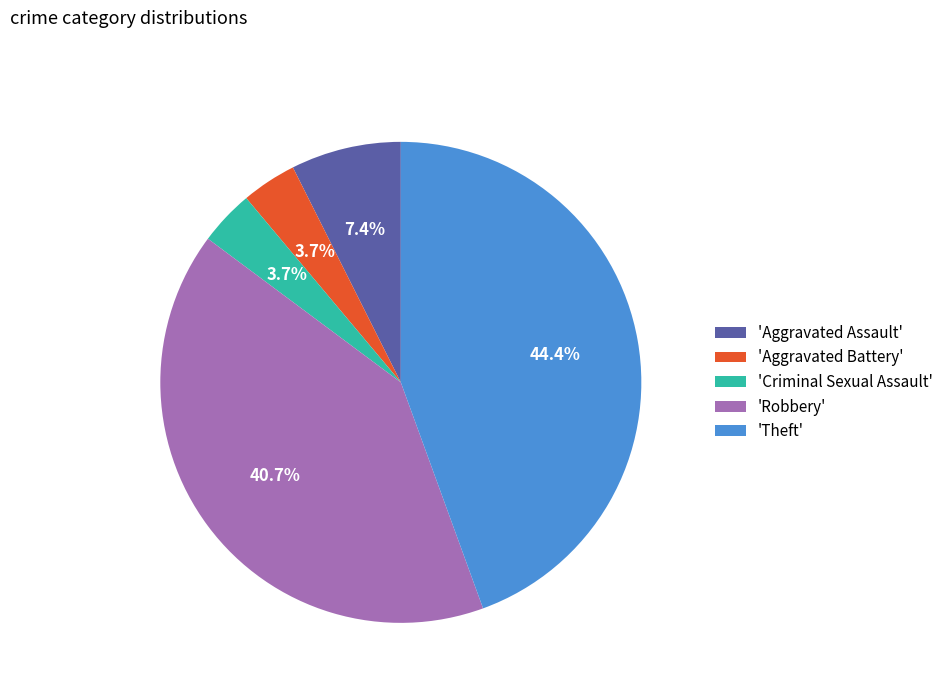

Which slice is the largest?

'Theft'